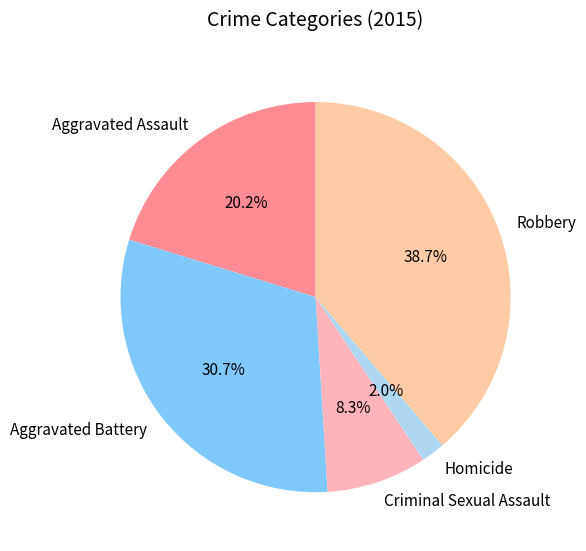

How many segments does this pie chart have?

5